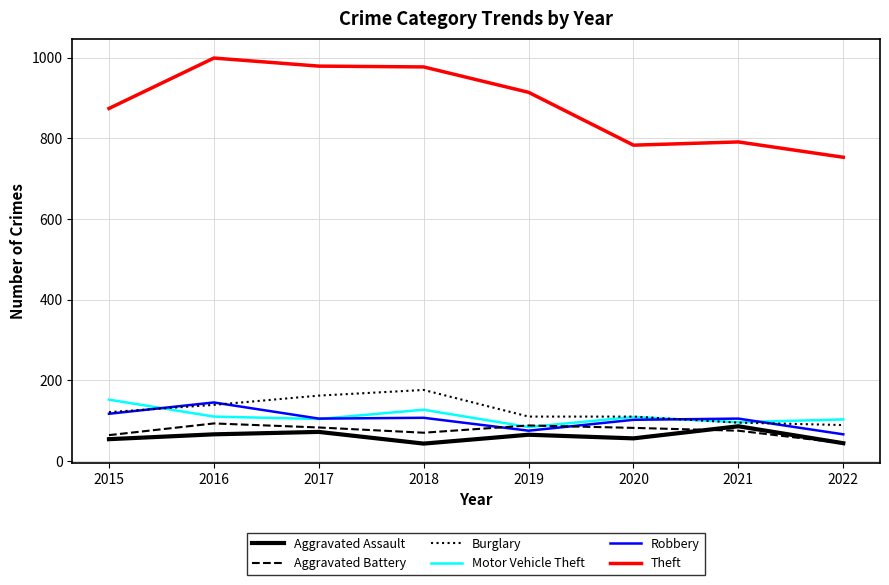

How many lines are shown in the chart?

6